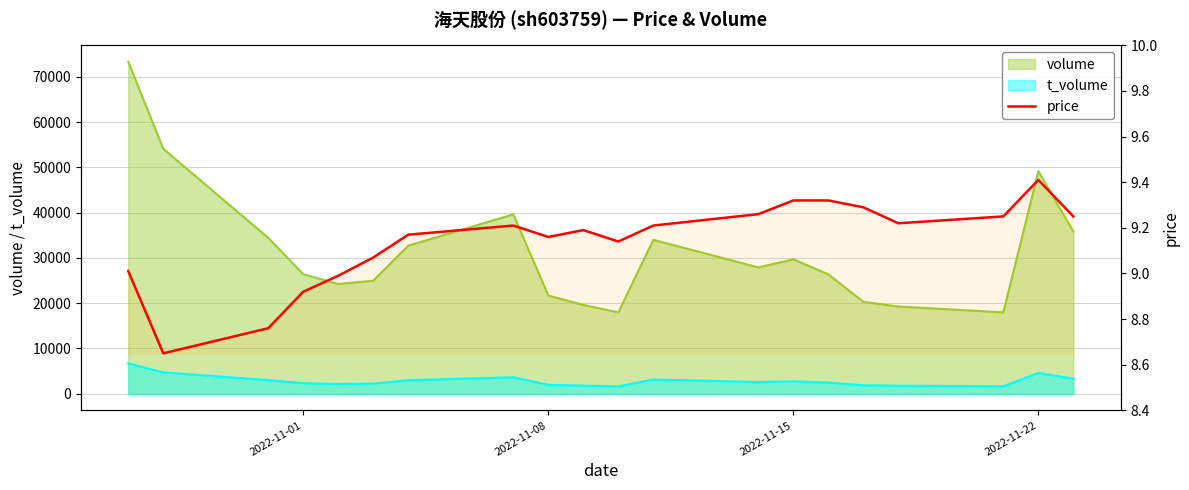

What is the sum of all values?

182.8